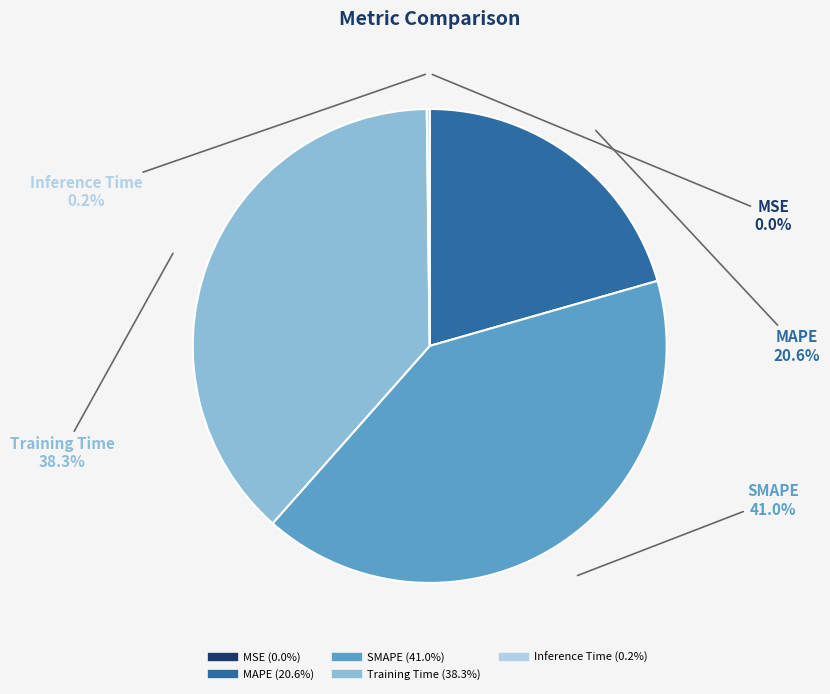

Combined, do SMAPE and MAPE account for over 50%?

Yes